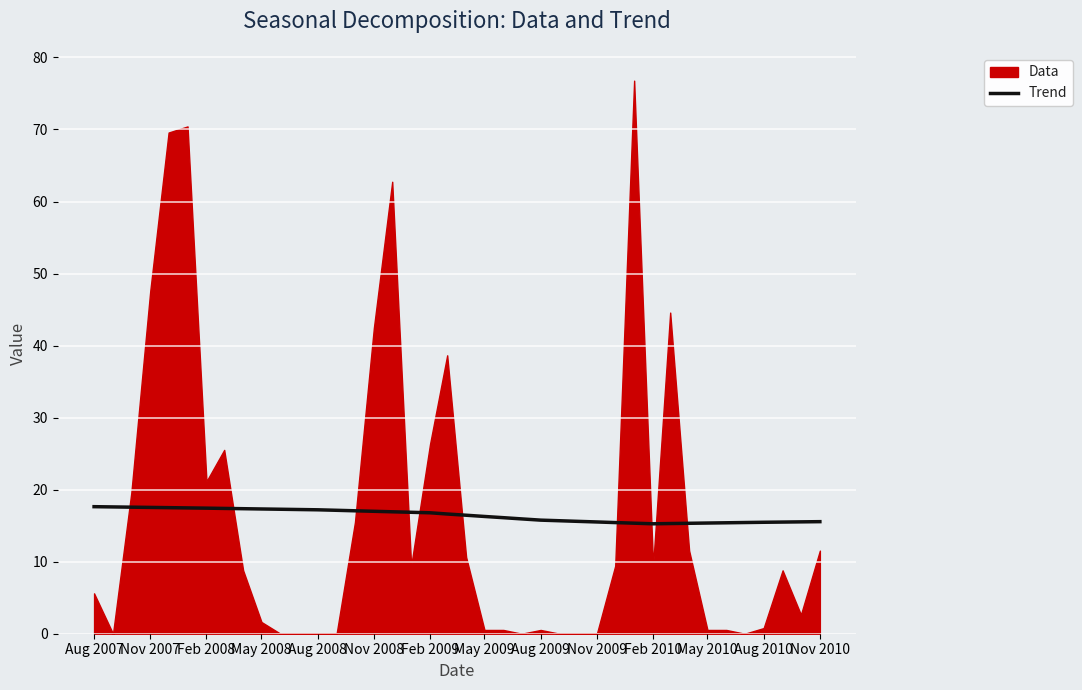

True or false: Trend has a value of 25.0 at Nov 2009.

False